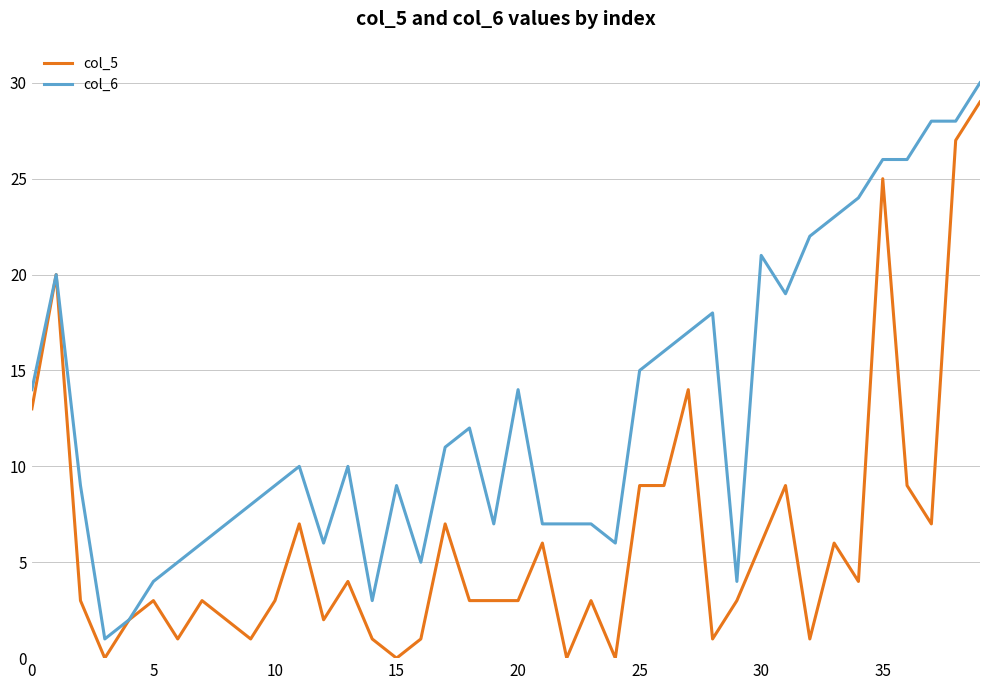

Which series has the largest total across all categories?

col_6